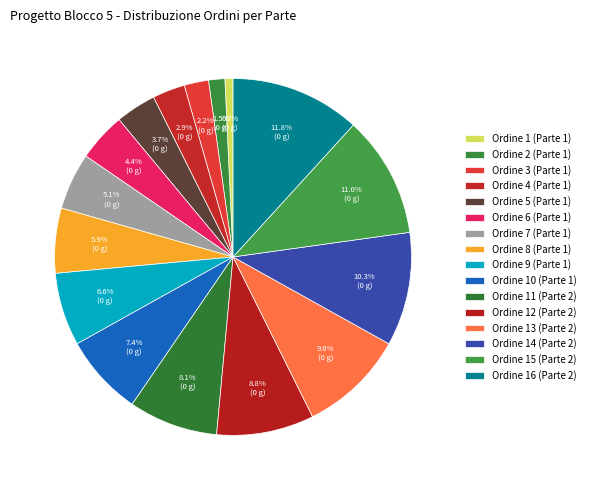

Rank the categories by value from lowest to highest.

Parte 1 - Ordine 1, Parte 1 - Ordine 2, Parte 1 - Ordine 3, Parte 1 - Ordine 4, Parte 1 - Ordine 5, Parte 1 - Ordine 6, Parte 1 - Ordine 7, Parte 1 - Ordine 8, Parte 1 - Ordine 9, Parte 1 - Ordine 10, Parte 2 - Ordine 11, Parte 2 - Ordine 12, Parte 2 - Ordine 13, Parte 2 - Ordine 14, Parte 2 - Ordine 15, Parte 2 - Ordine 16